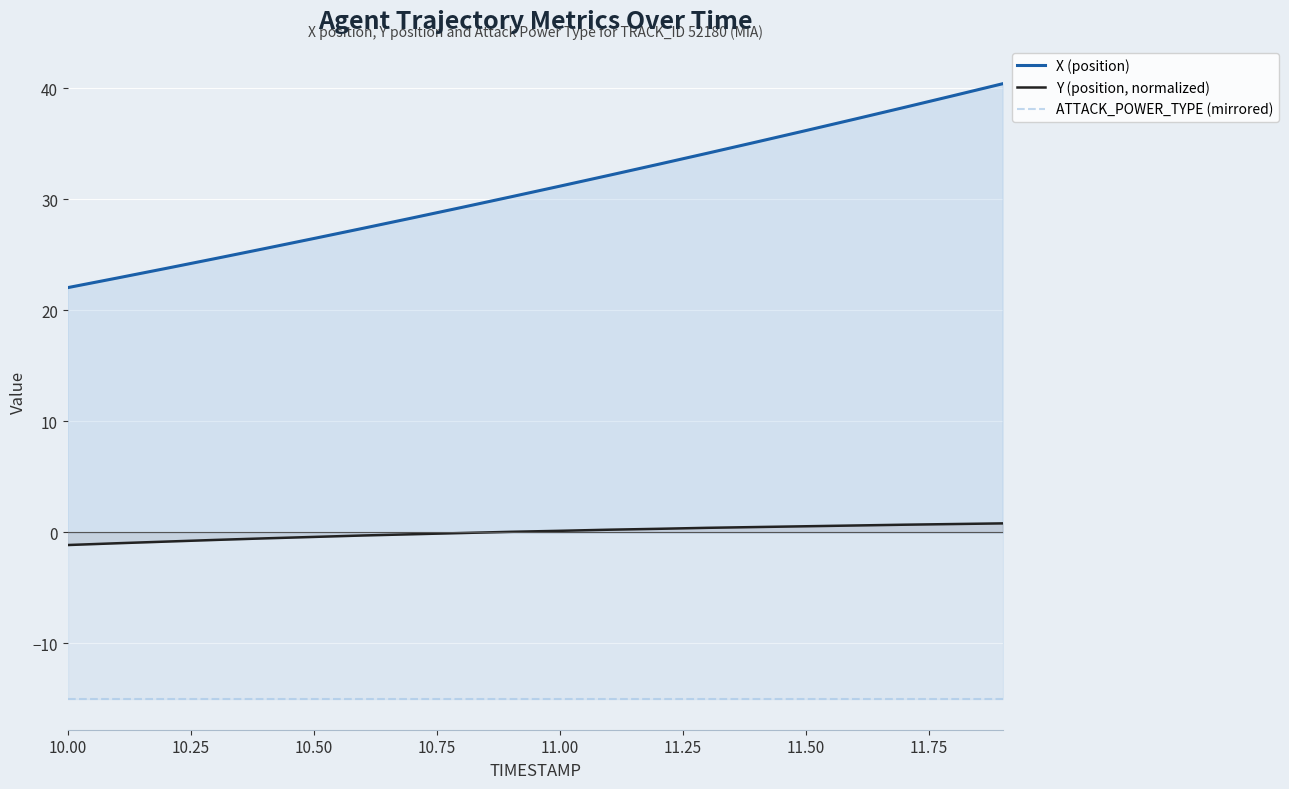

True or false: Y (position, normalized) and ATTACK_POWER_TYPE (mirrored) cross at least once.

False